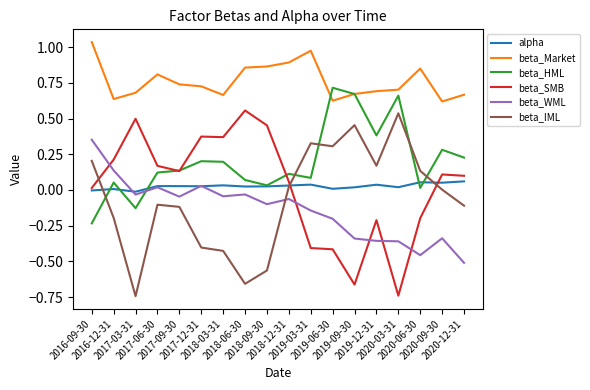

How many negative values does the beta_SMB series have?

6